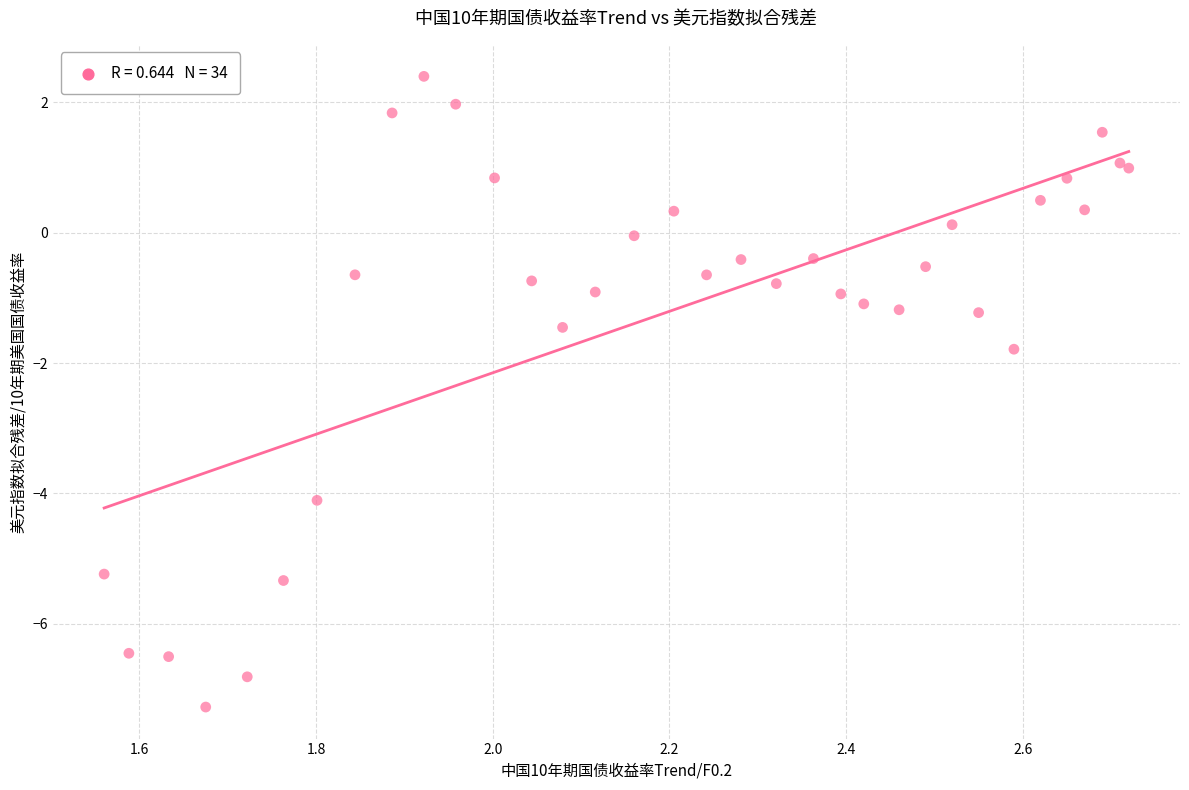

What Y value in the scatter plot is closest to -2?

-1.8